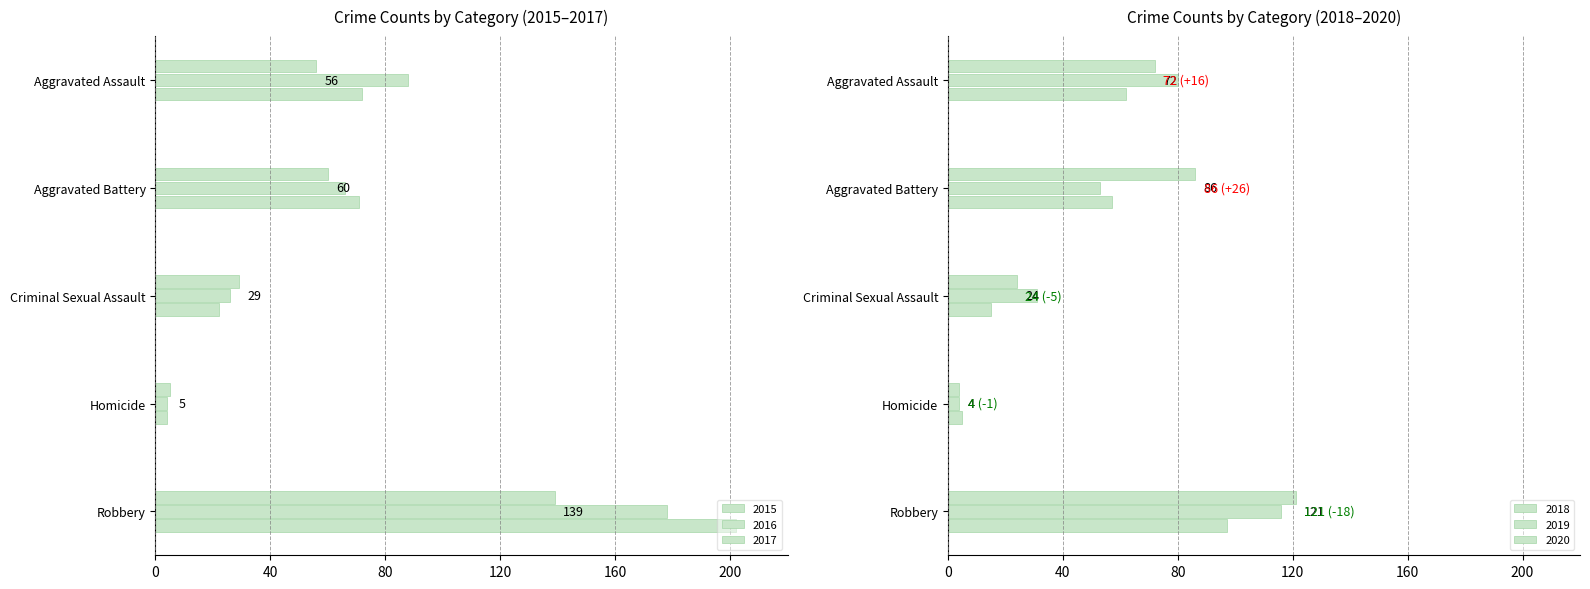

What is the minimum value shown in the chart?

4